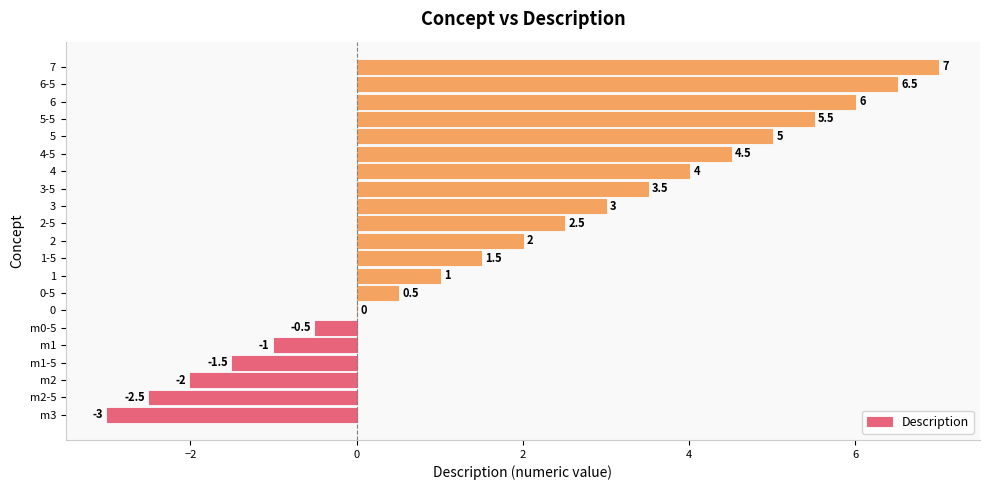

The chart shows a value of -5.4 at 0. True or false?

False